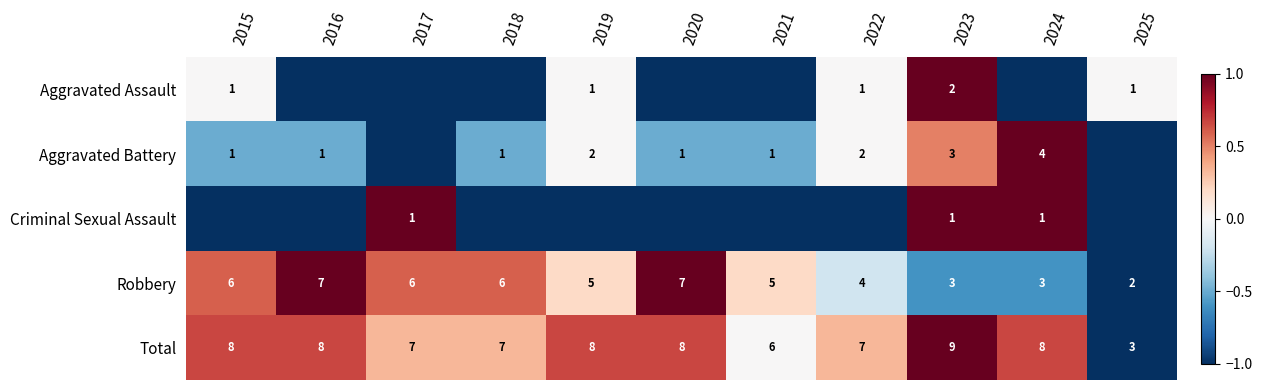

Is the value of Aggravated Battery at 2018 greater than the value of Total at 2024?

No